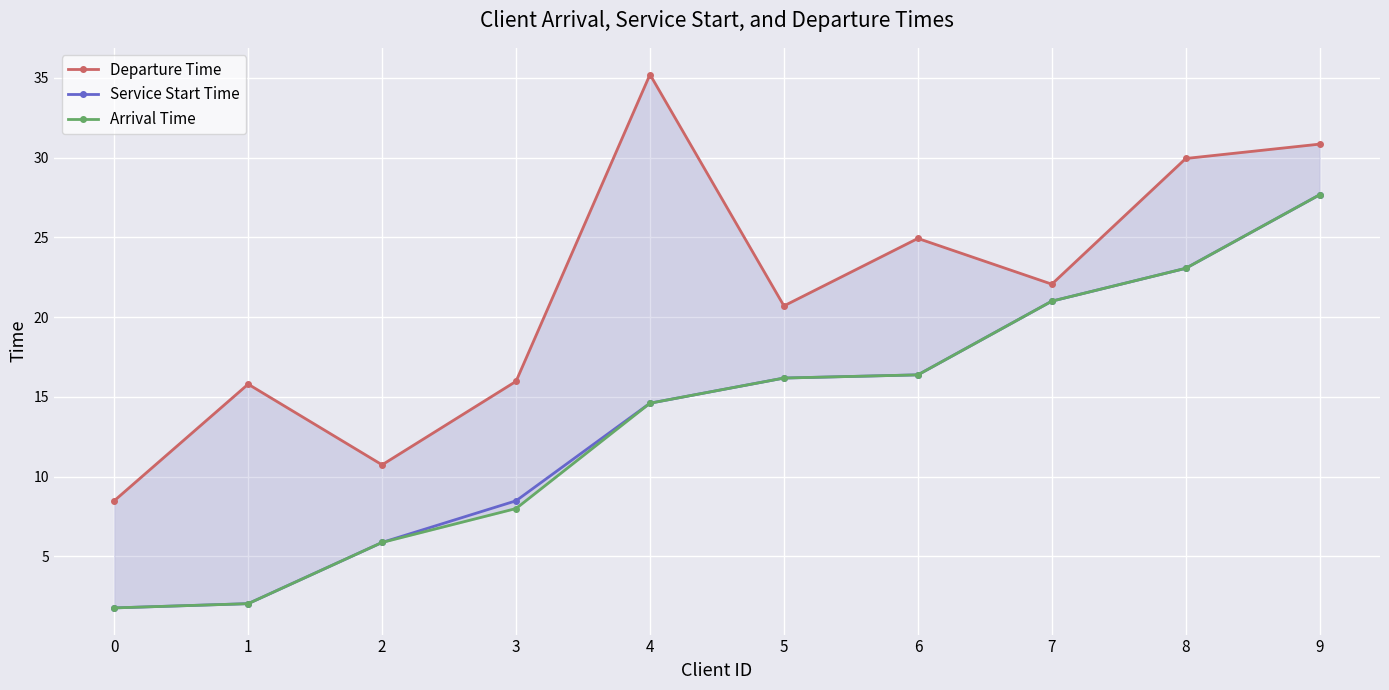

True or false: Departure Time has a value of 28.2 at 3.

False